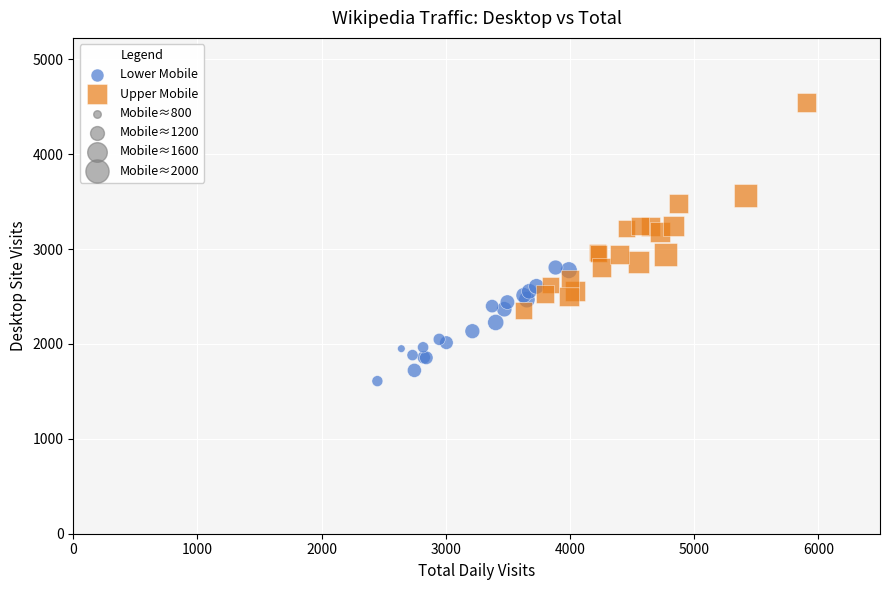

Which series contains the lowest Y value?

Lower Mobile